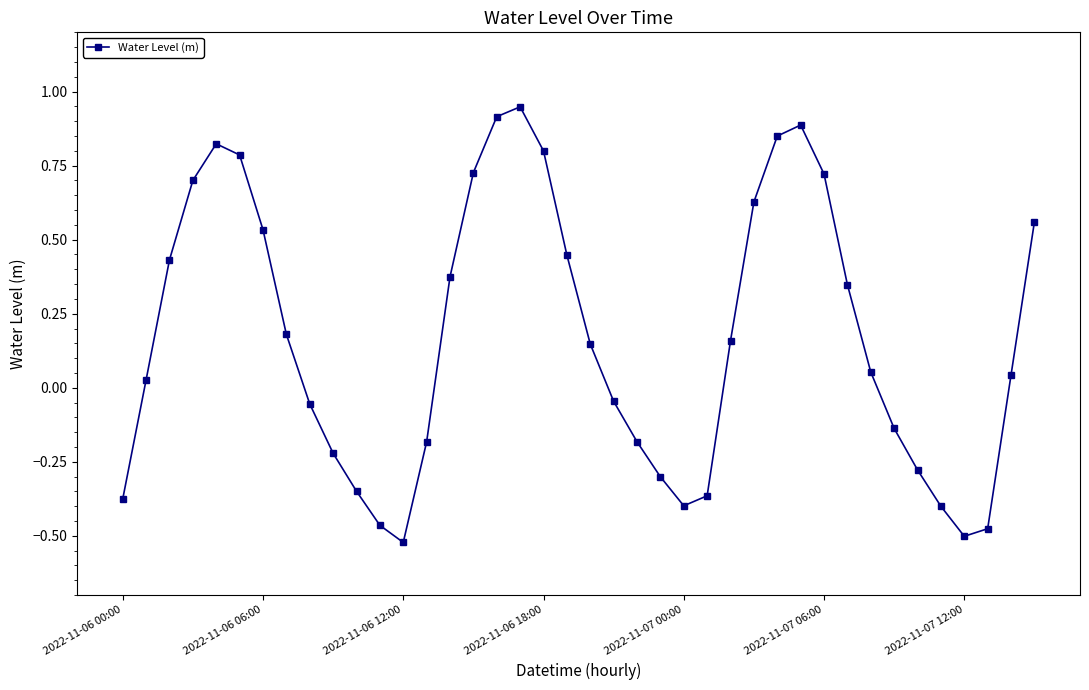

What is the sum of all values?

6.8